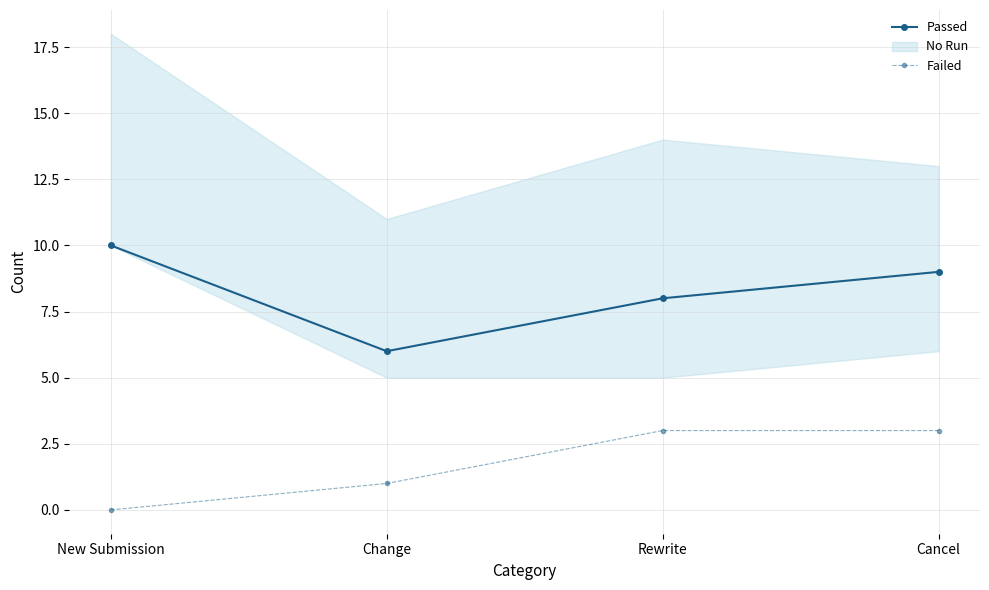

Count the Passed values in the range 8 to 10.

3